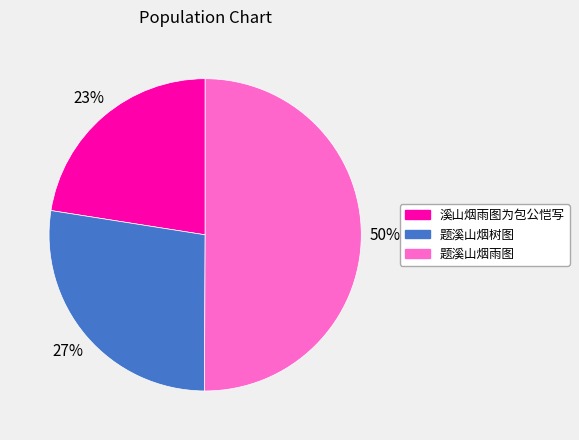

Is the sum of 溪山烟雨图为包公恺写 and 题溪山烟雨图 greater than half?

Yes